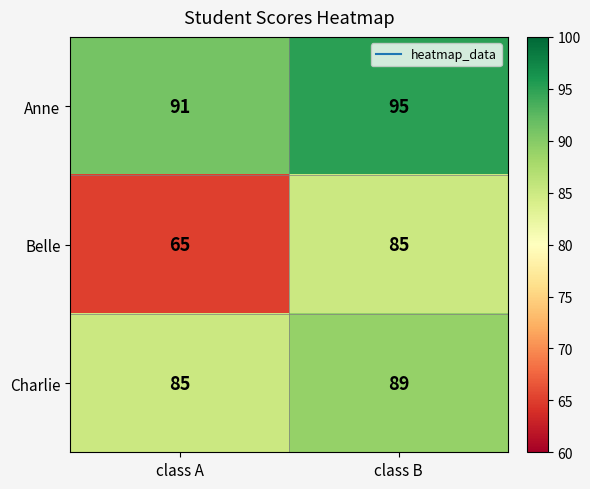

Which label corresponds to the largest value in the chart?

class B